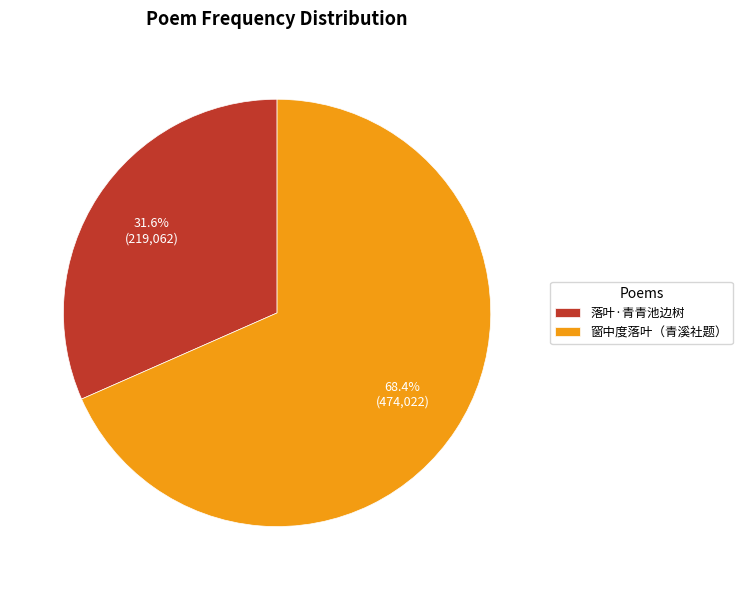

To the nearest percent, what portion does 窗中度落叶（青溪社题） represent?

68%